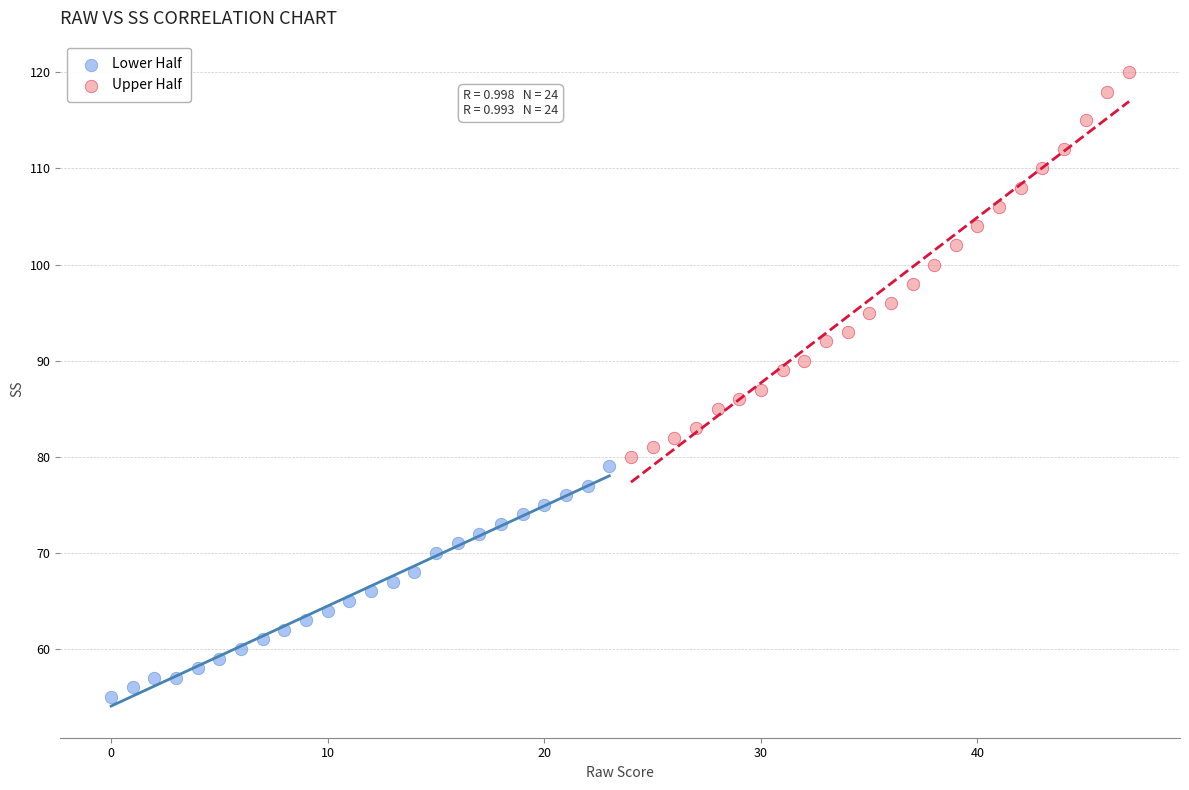

Which series has the largest Y range (max minus min)?

Upper Half